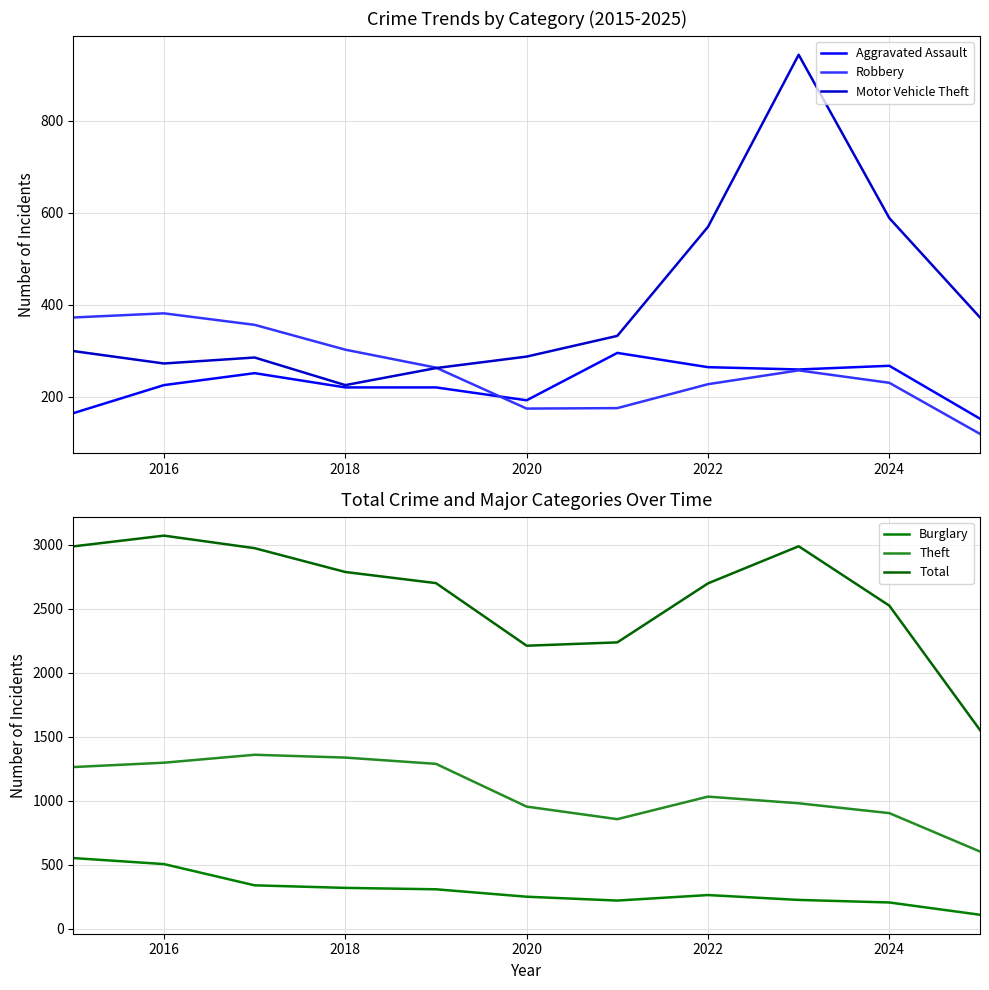

Is it true that Aggravated Assault equals 130 at 2022?

False